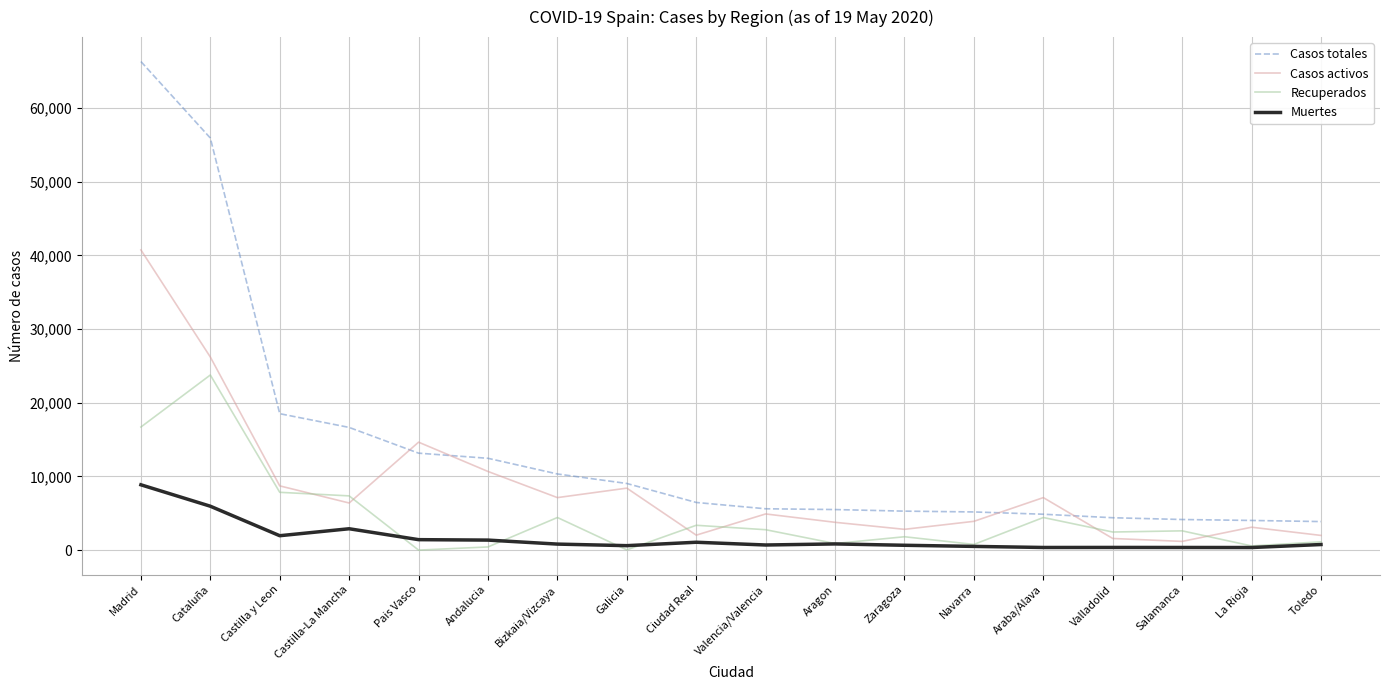

At how many categories does at least one series exceed 15264?

4